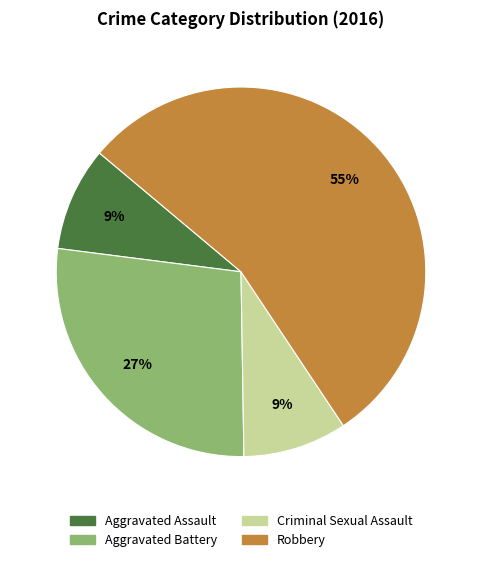

Combined, do Aggravated Battery and Aggravated Assault account for over 50%?

No